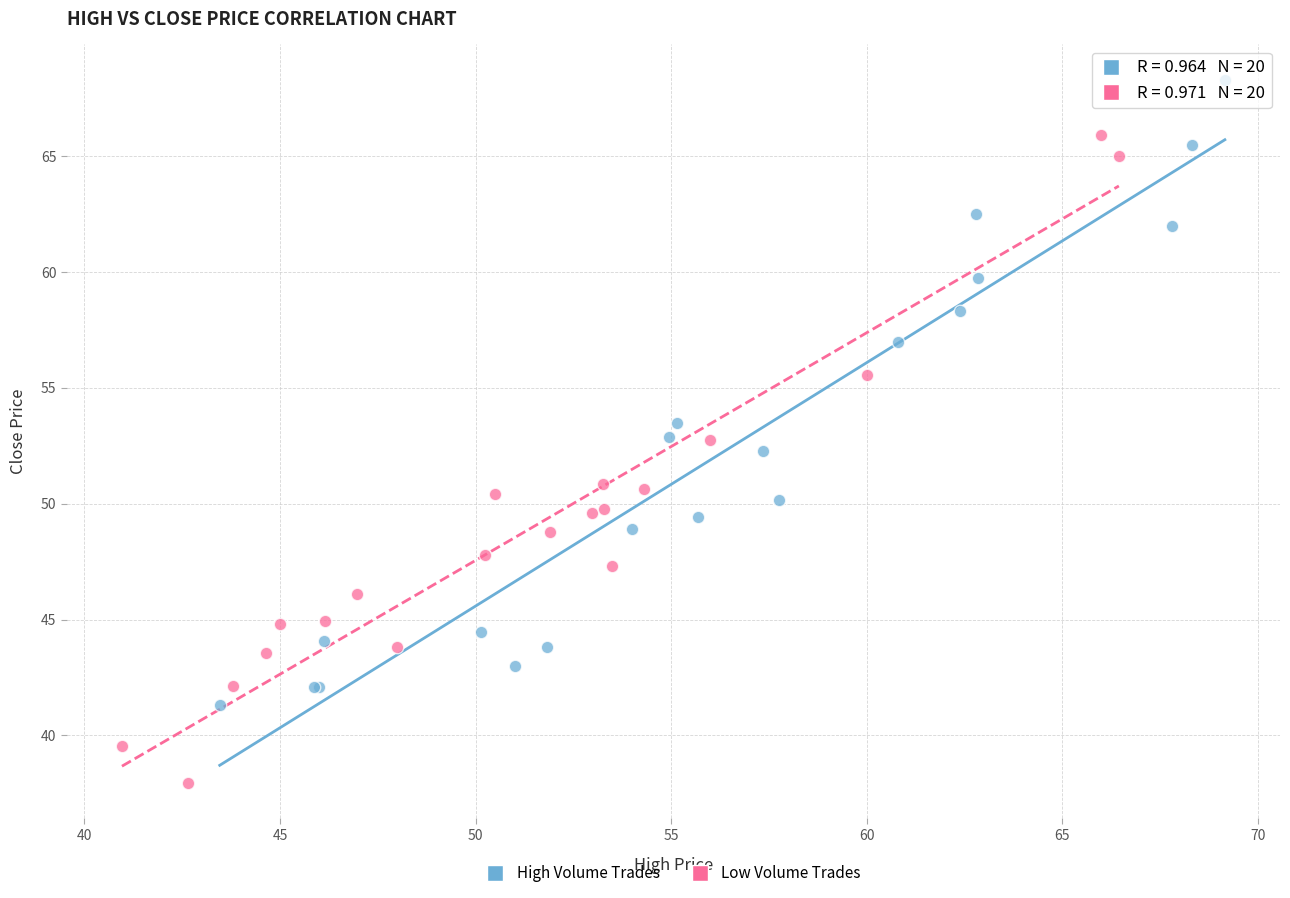

Which series reaches the minimum Y coordinate?

Low Volume Trades